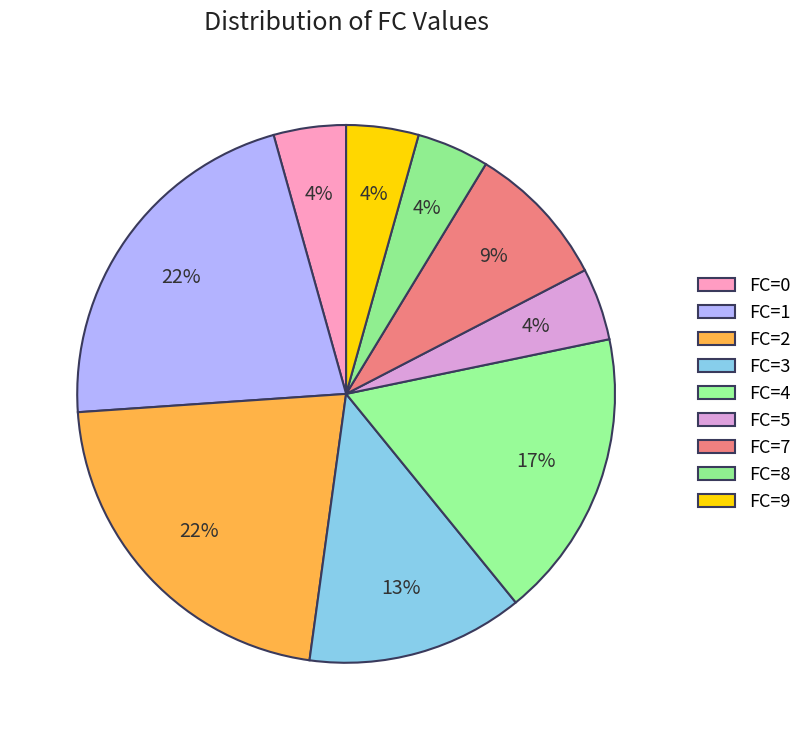

Count the number of slices in the pie.

9